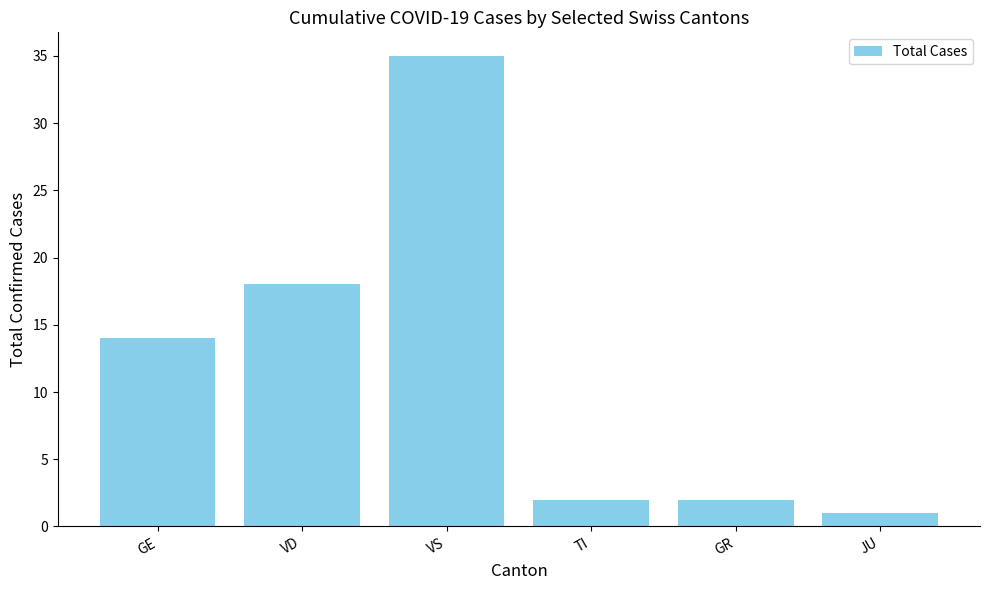

What is the label of the 5th bar from the left?

GR